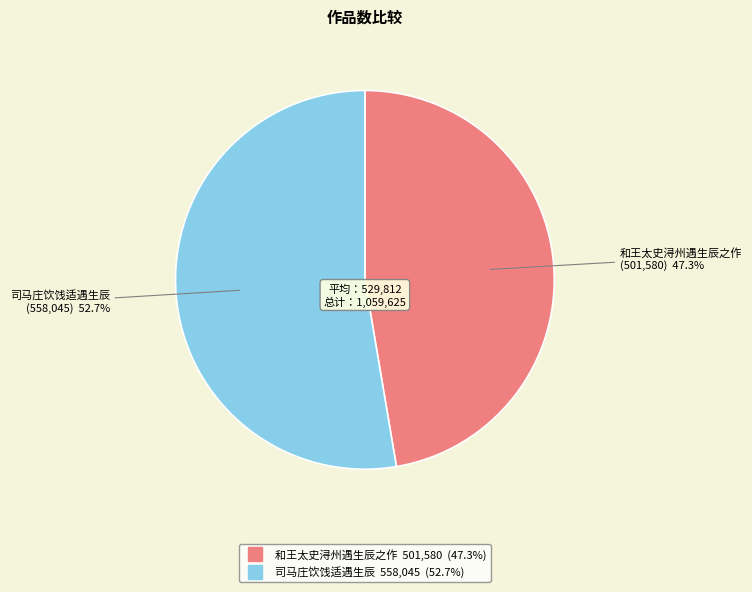

Does 司马庄饮饯适遇生辰 represent more than half of the total?

Yes